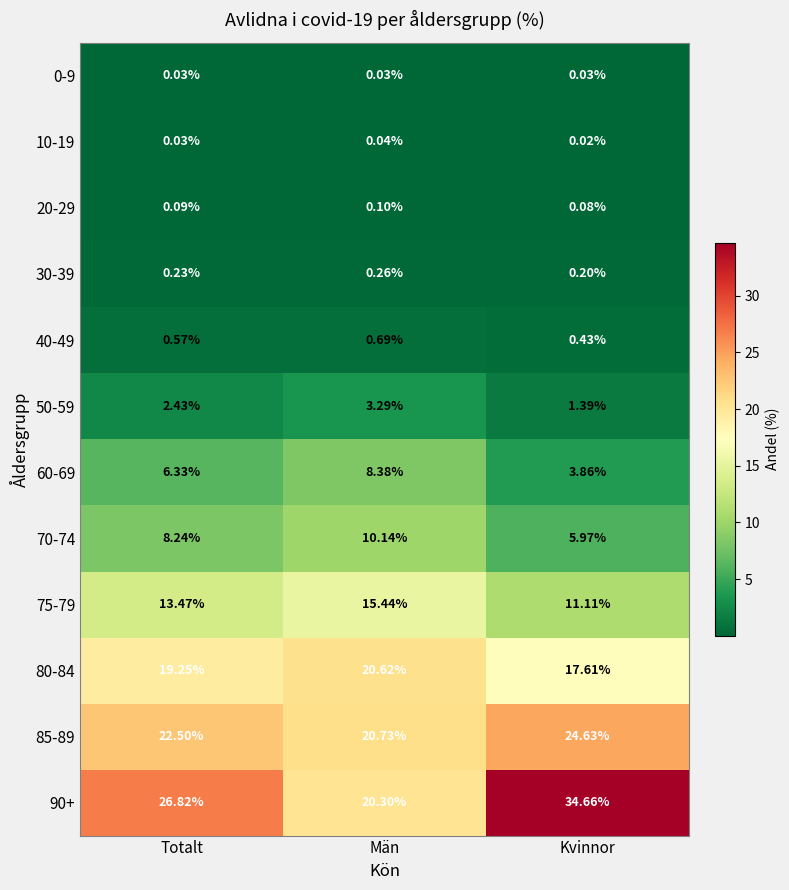

Is the value of 80-84 at Totalt greater than the value of 30-39 at Totalt?

Yes